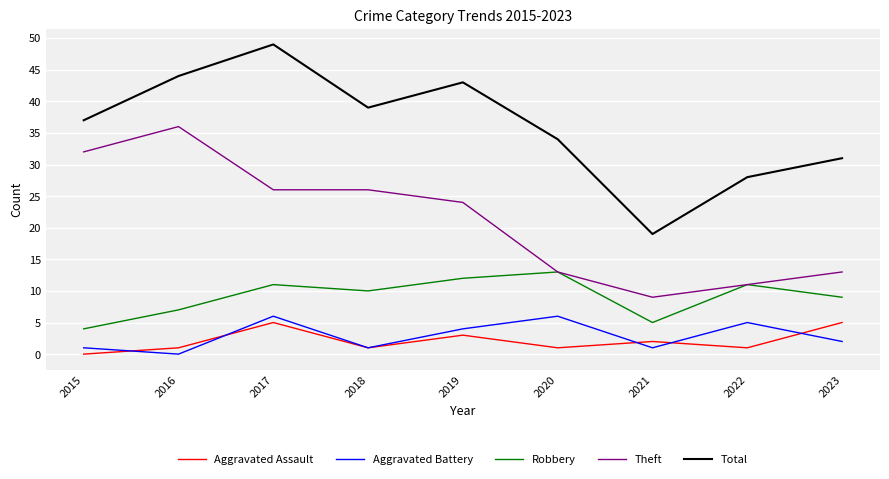

Which series has the largest total across all categories?

Total